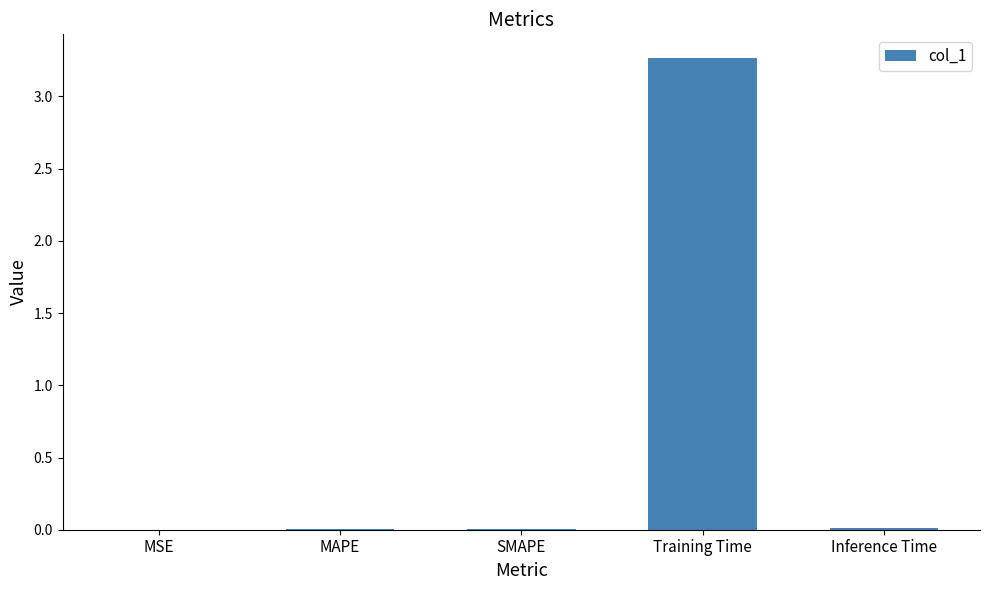

The chart shows a value of 0.0 at Inference Time. True or false?

True